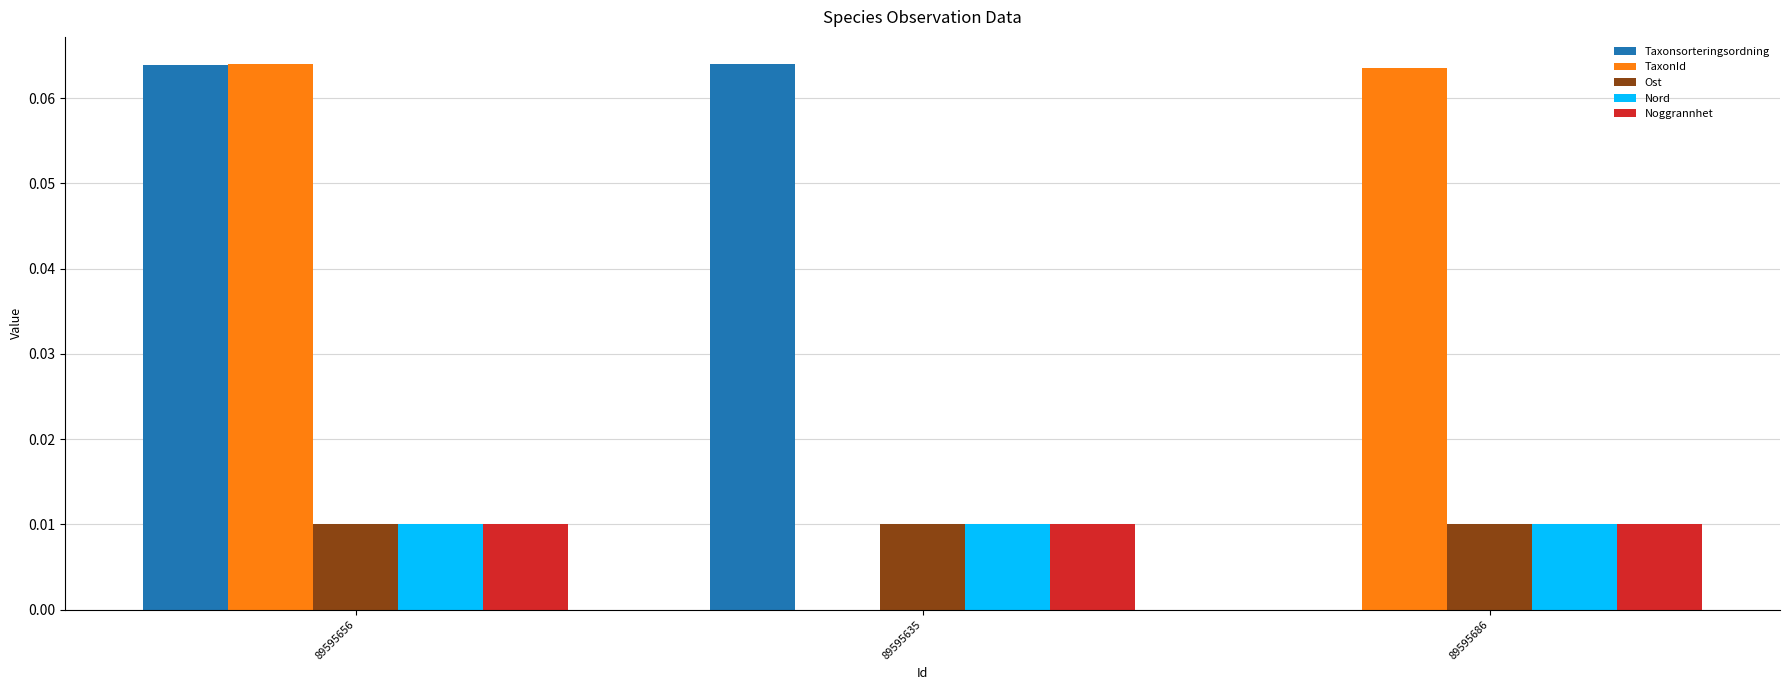

Is the value of TaxonId at 89595686 greater than the value of Noggrannhet at 89595635?

Yes